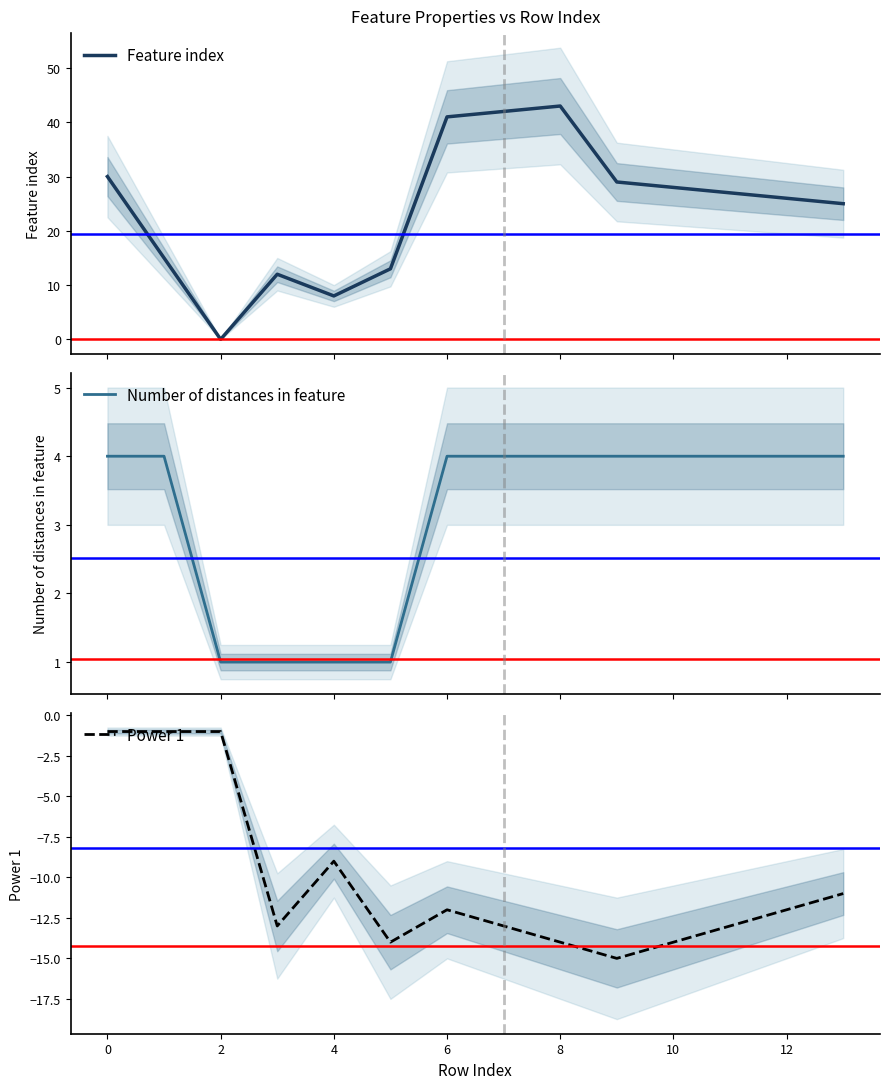

Count the number of data series in this chart.

3